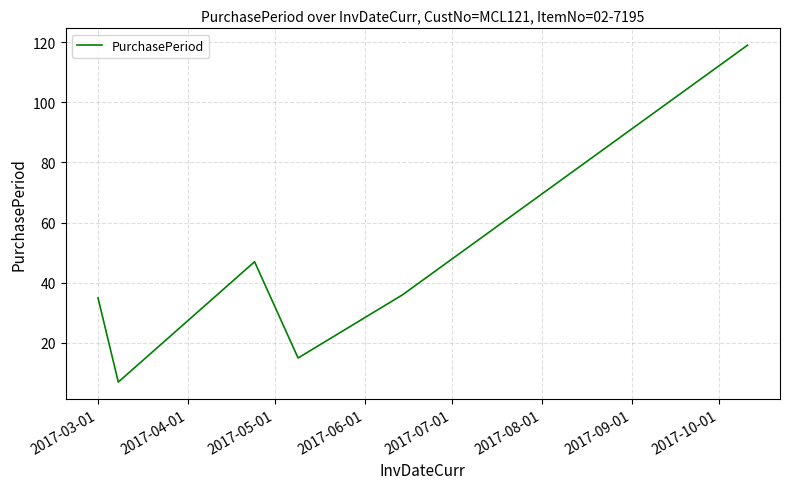

What is the smallest value displayed?

7